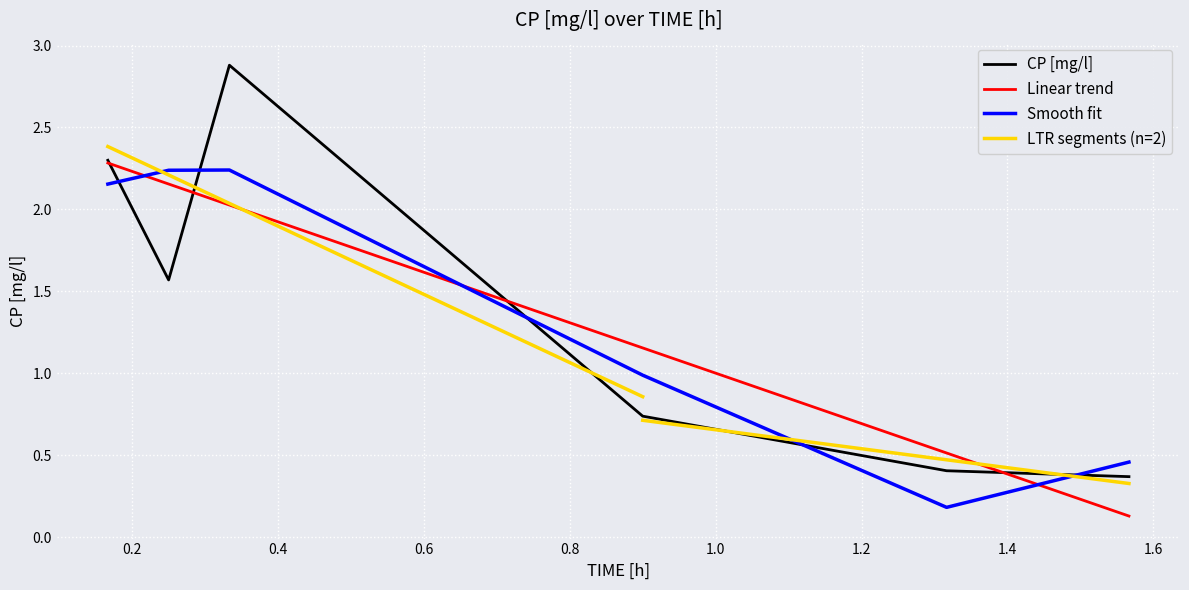

Is this an area chart (filled region under the line)?

No